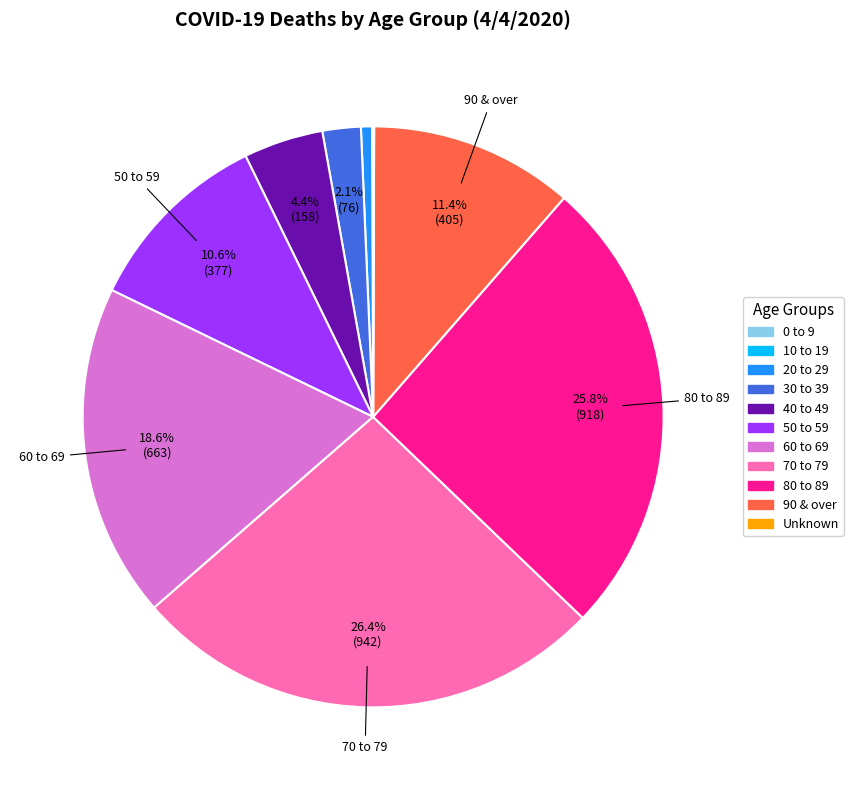

Is 70 to 79 the majority of the pie?

No